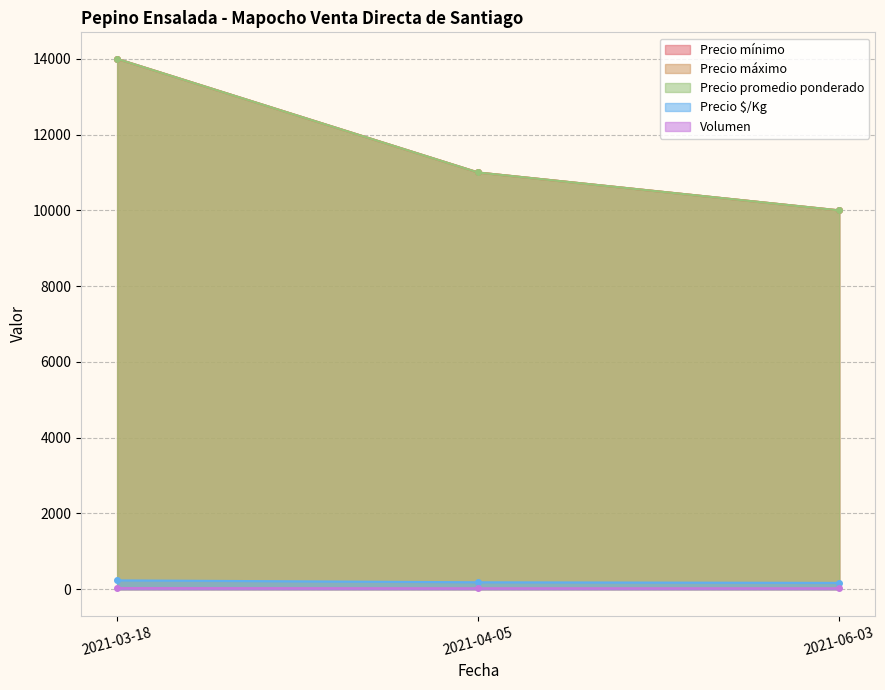

Where does the Precio mínimo series first go above 11000?

2021-03-18